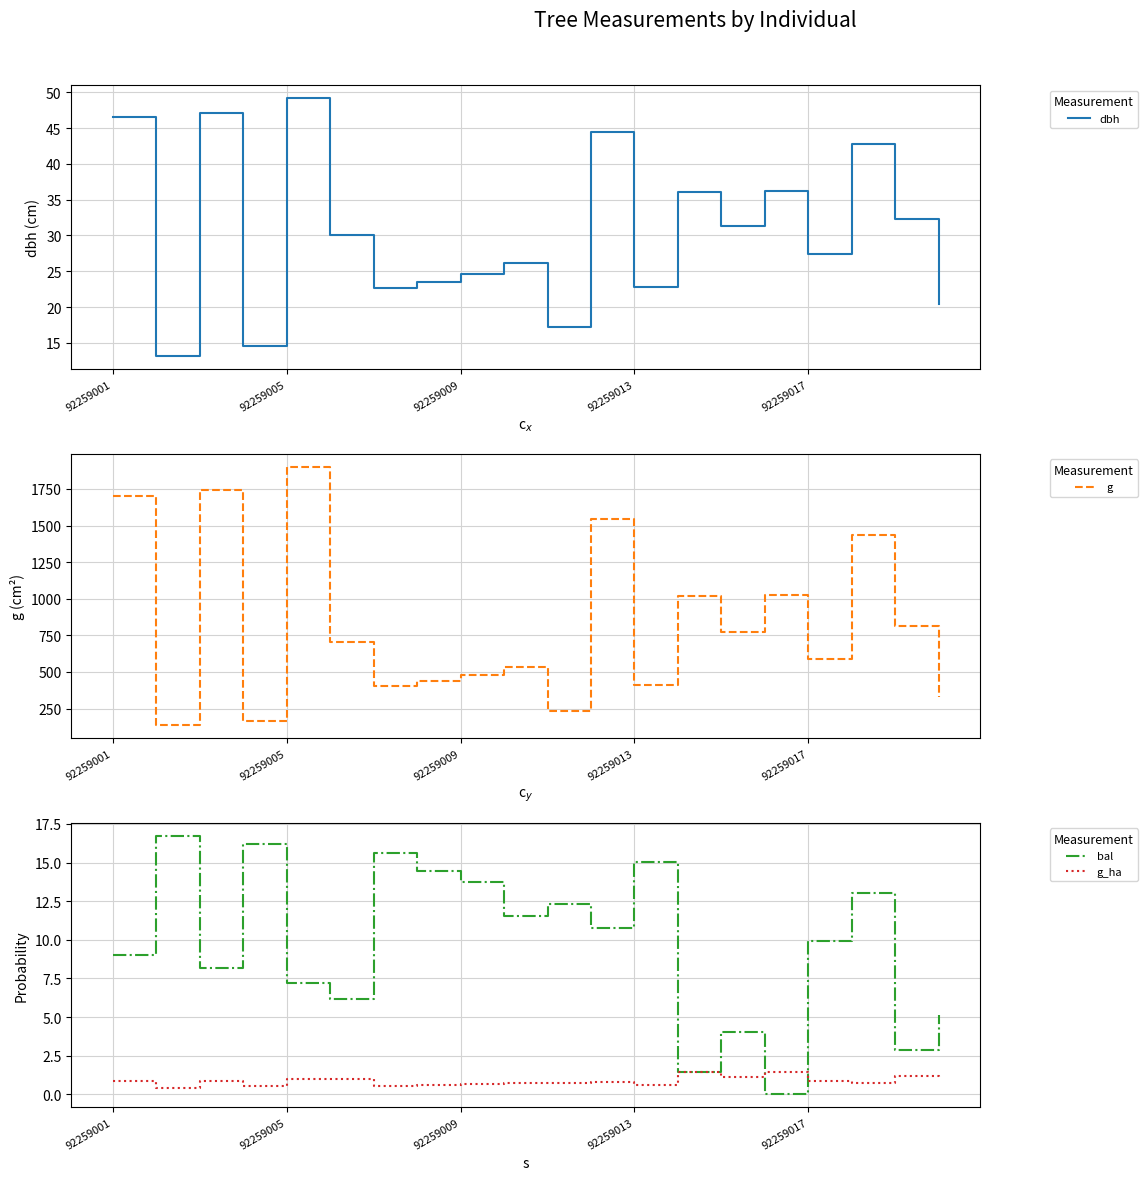

The g series shows 769.5 at 14. True or false?

True